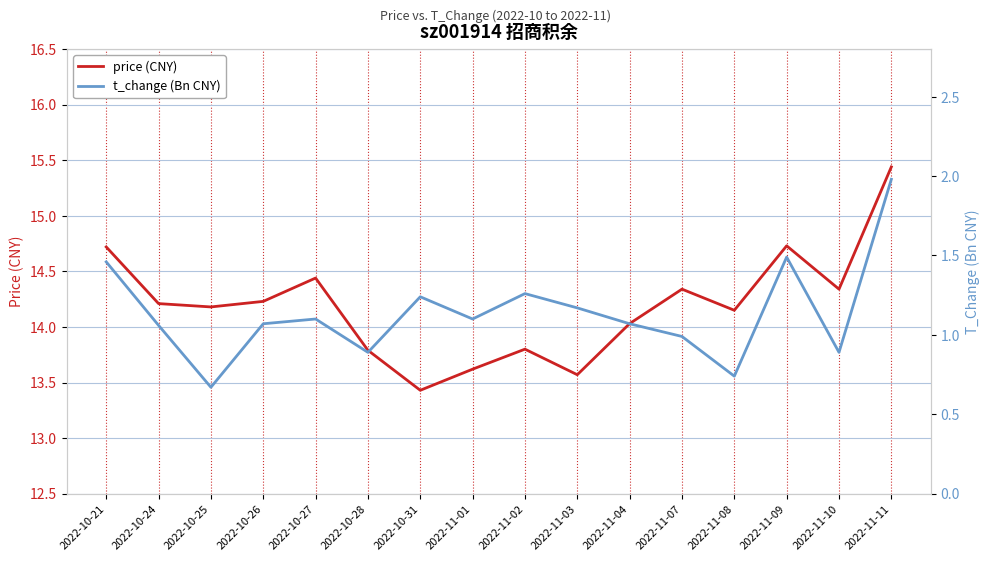

Where is t_change (Bn CNY) nearest to the value 1?

2022-11-07